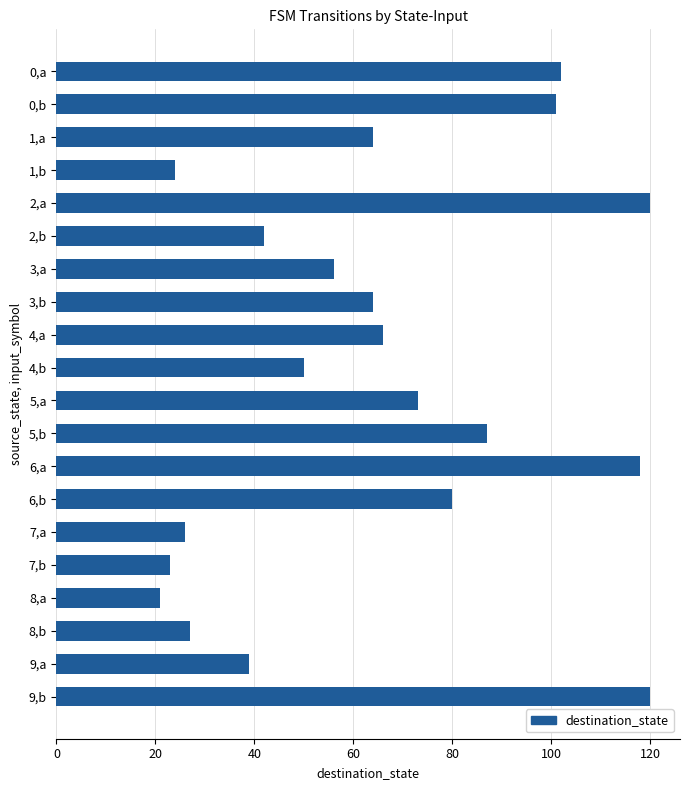

What is the sum of all values?

1303